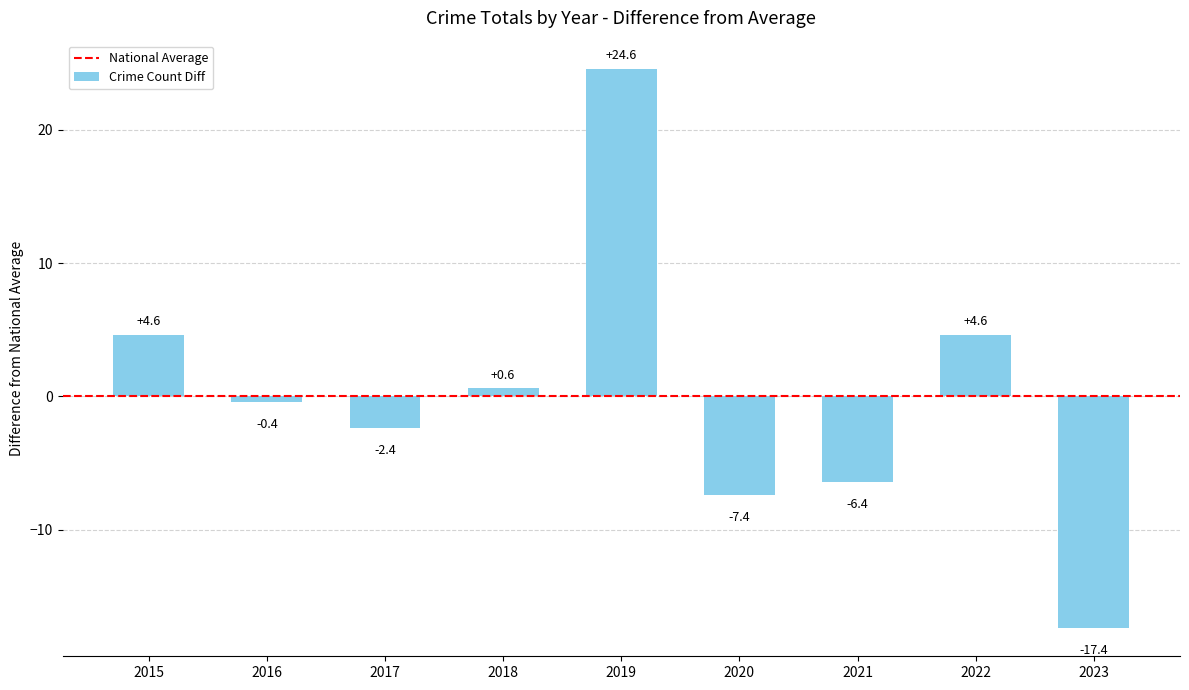

Is it true that the value at 2023 is -24.2?

False